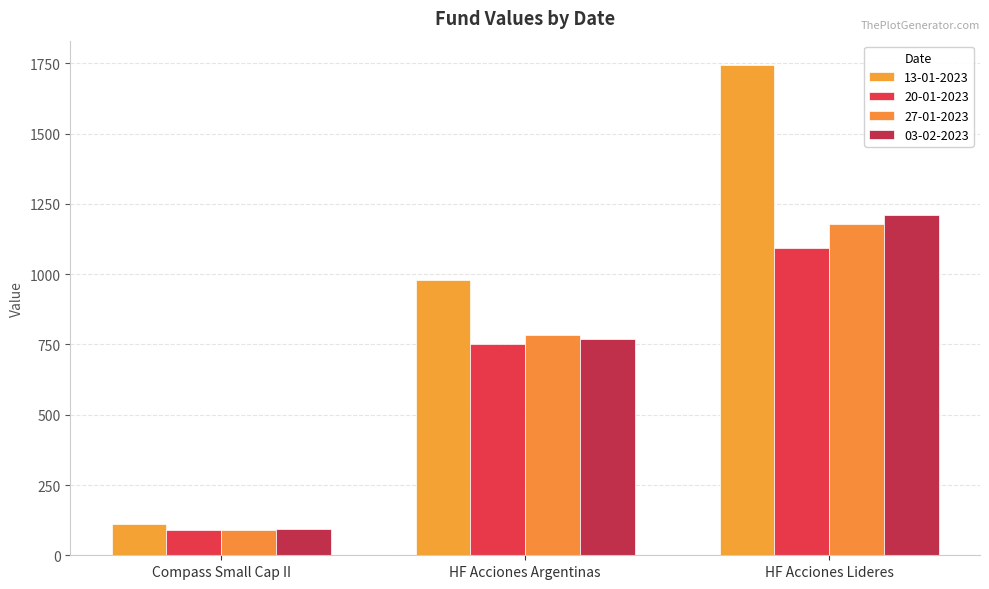

What is the approximate value of 27-01-2023 at Compass Small Cap II?

89.0